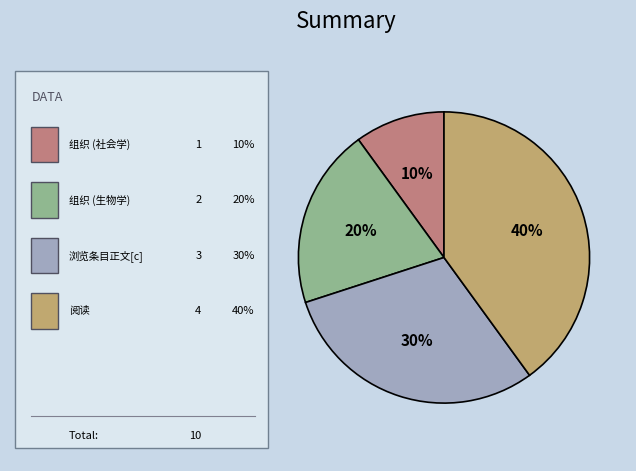

To the nearest percent, what is the average slice percentage?

25%